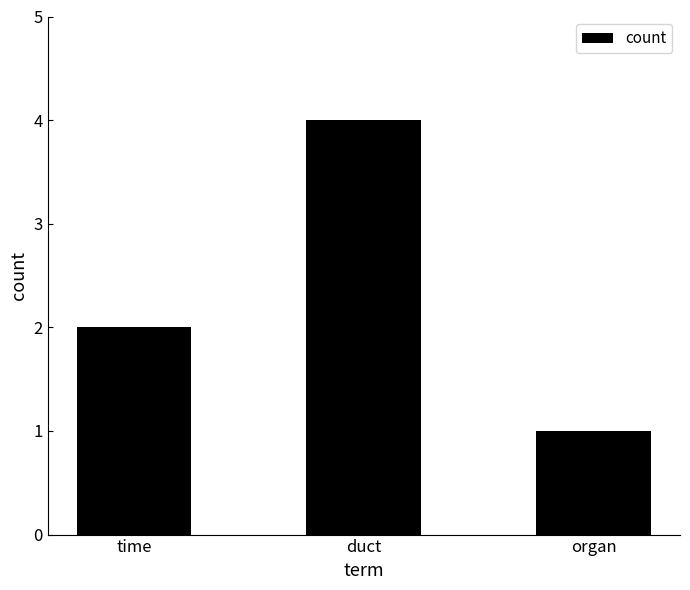

Is it true that the value at time is 1?

False